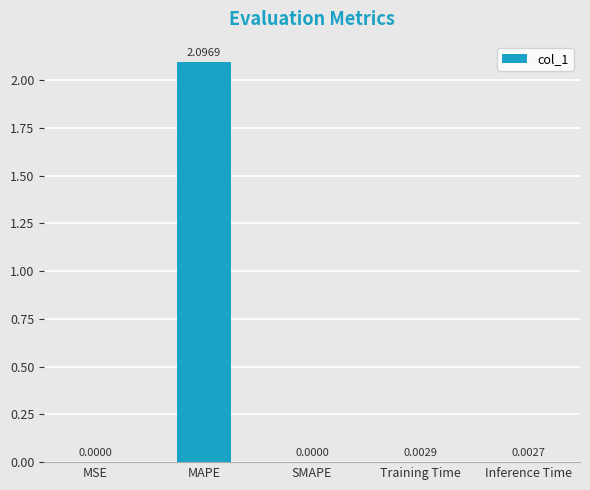

Which category has the highest value across all series?

MAPE